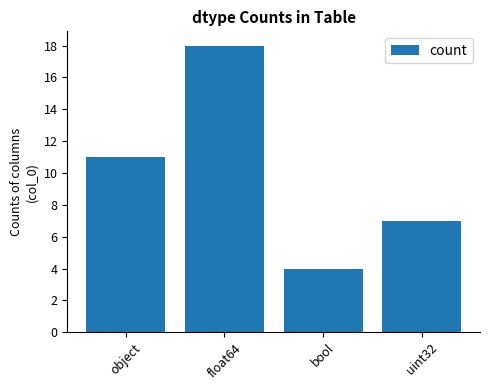

Is it true that the value at uint32 is 7?

True